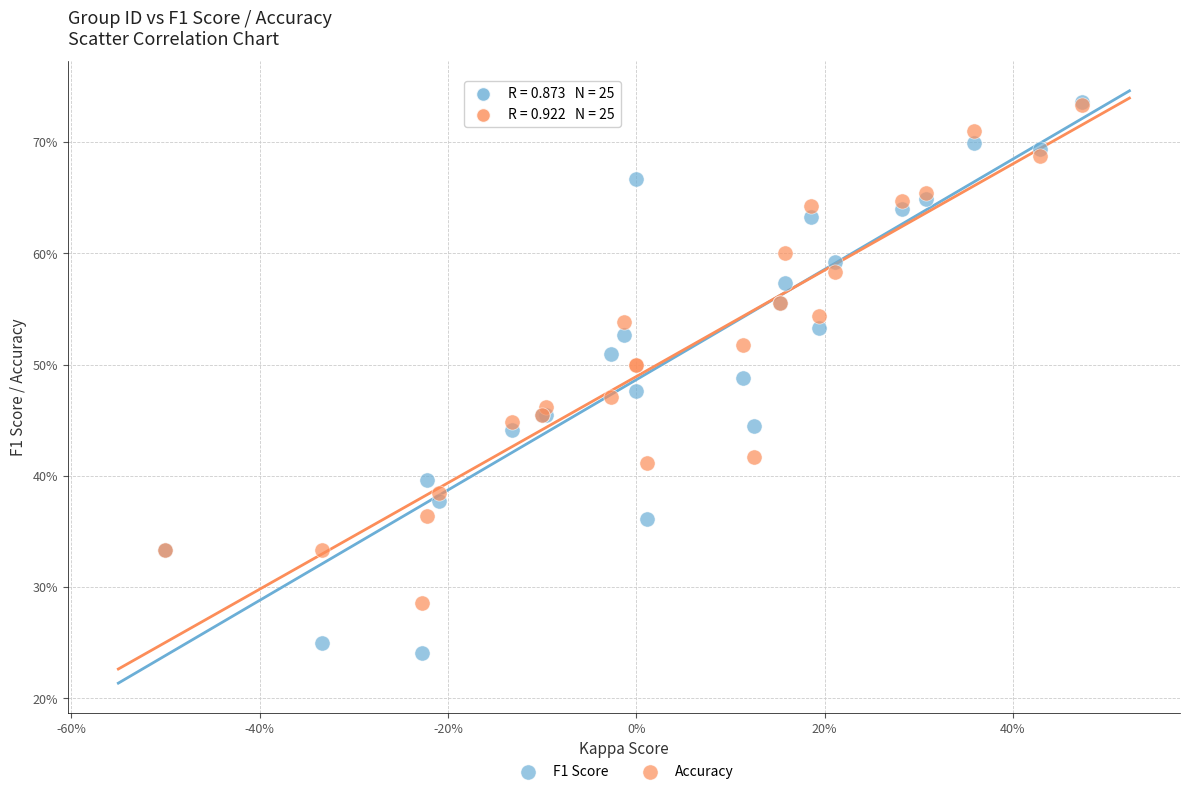

Which series has the widest spread of Y values?

F1 Score